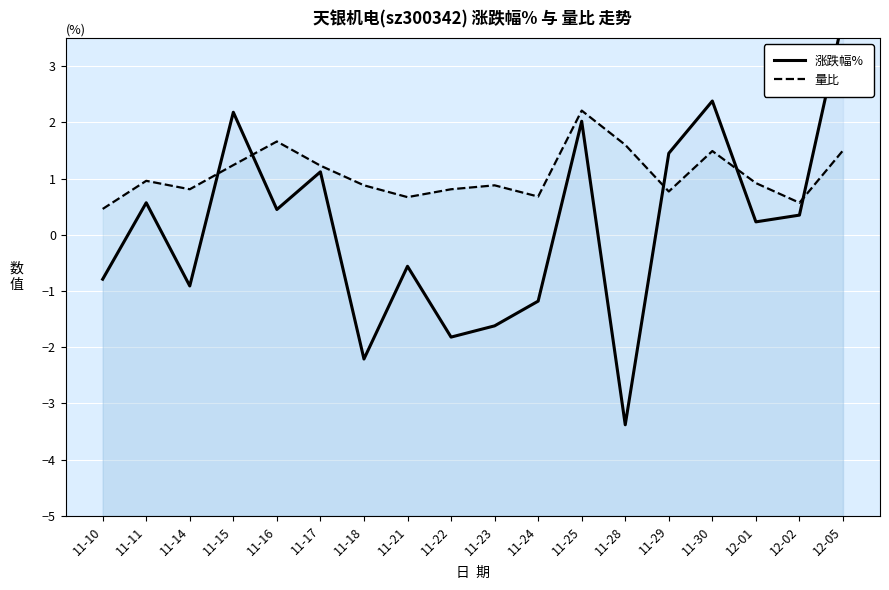

Which series changed the most between 11-11 and 11-18?

涨跌幅%